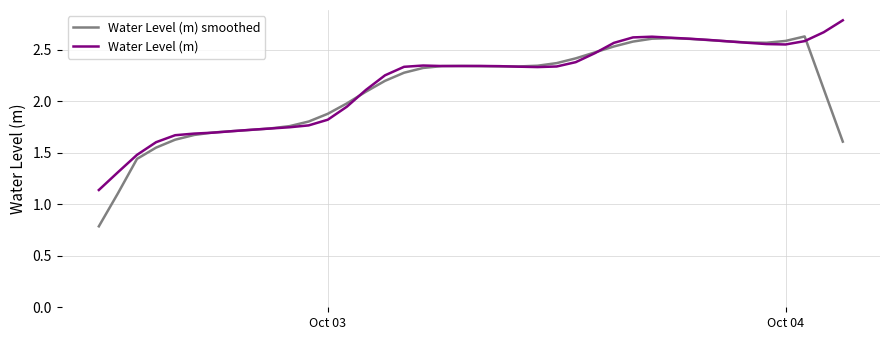

Rank the series by their maximum value, from lowest to highest.

Water Level (m) smoothed, Water Level (m)